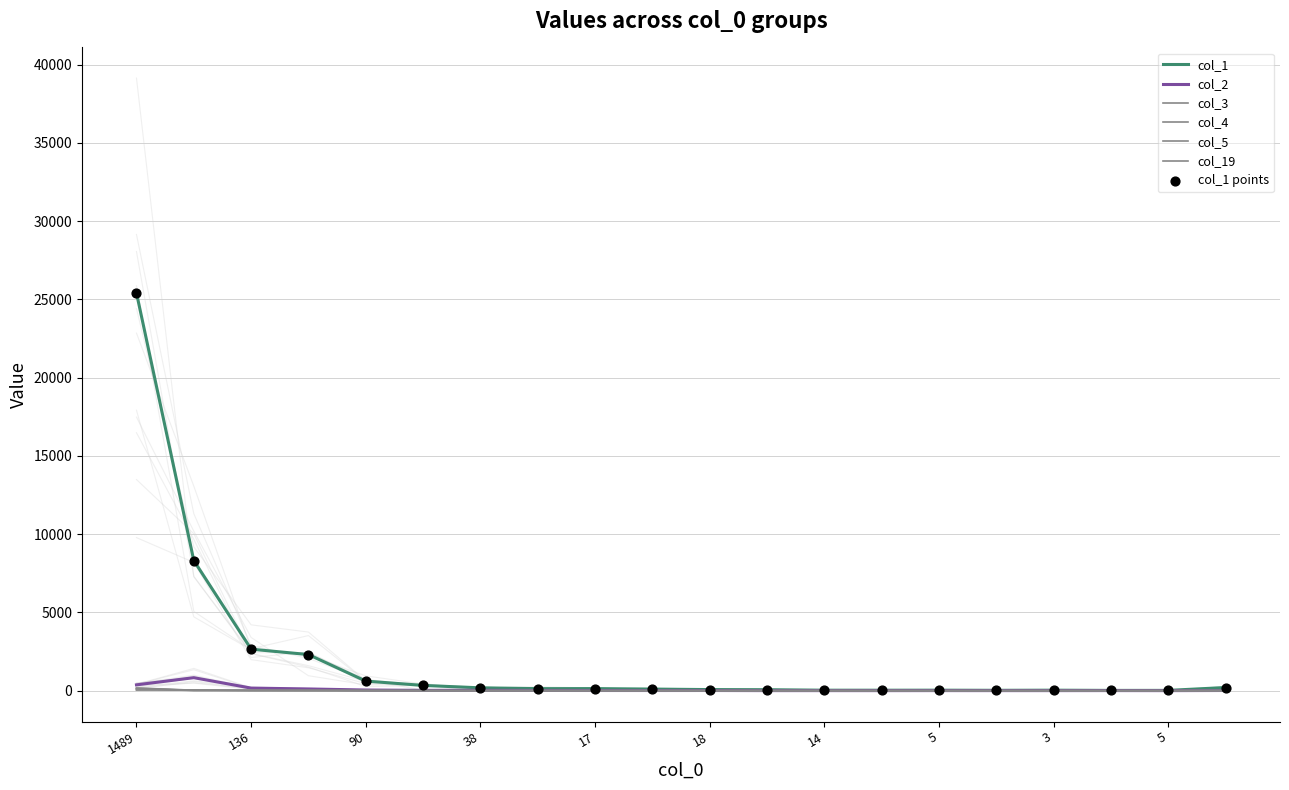

What is the total value across all series at 18?

80